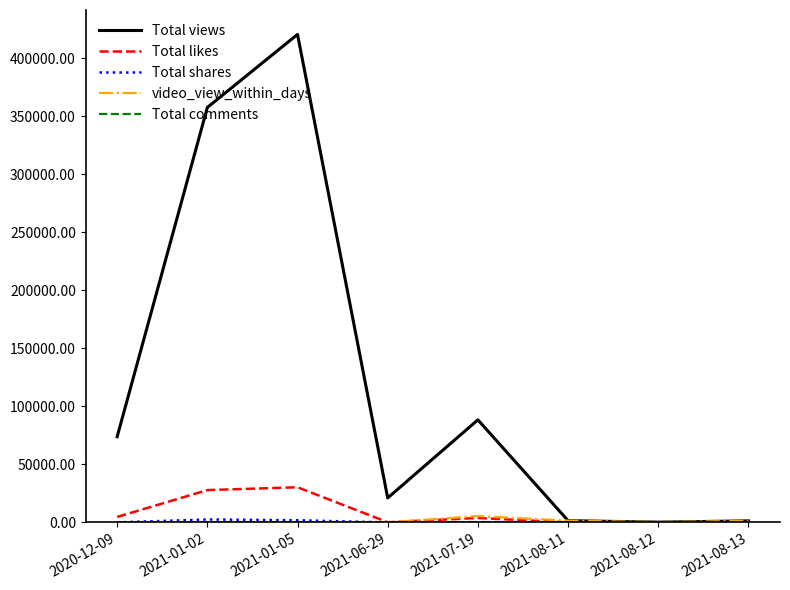

Which series has the largest range (max minus min)?

Total views